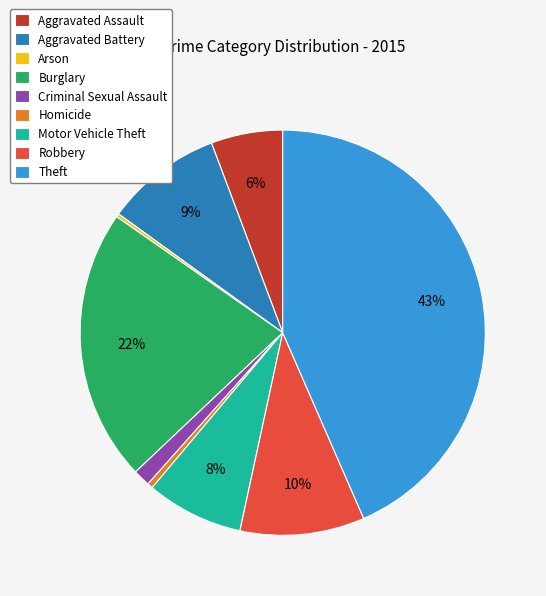

Is Theft the majority of the pie?

No